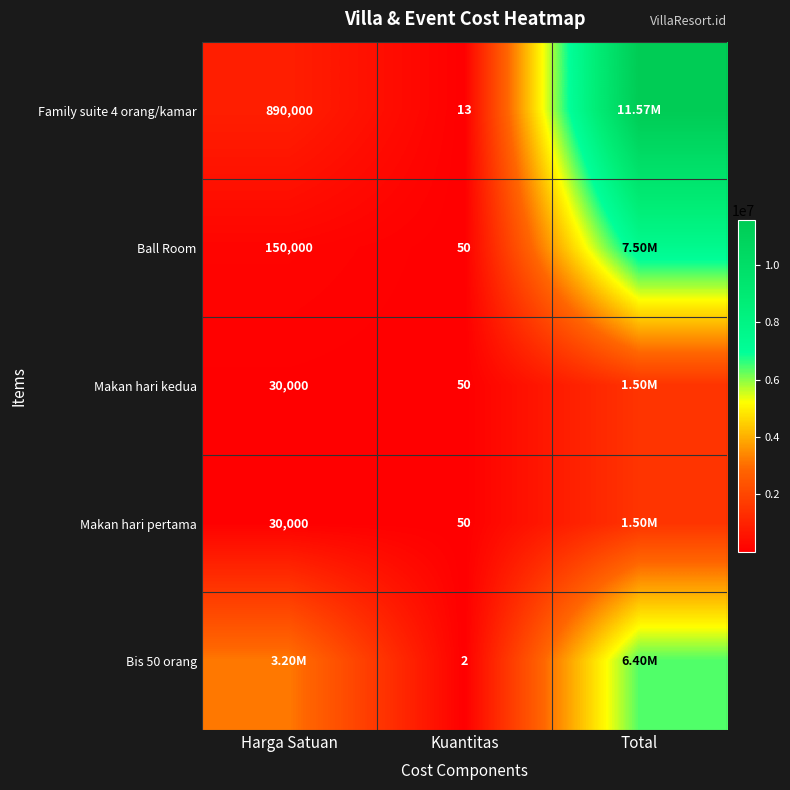

At which label is Bis 50 orang closest to 3200001?

Harga Satuan